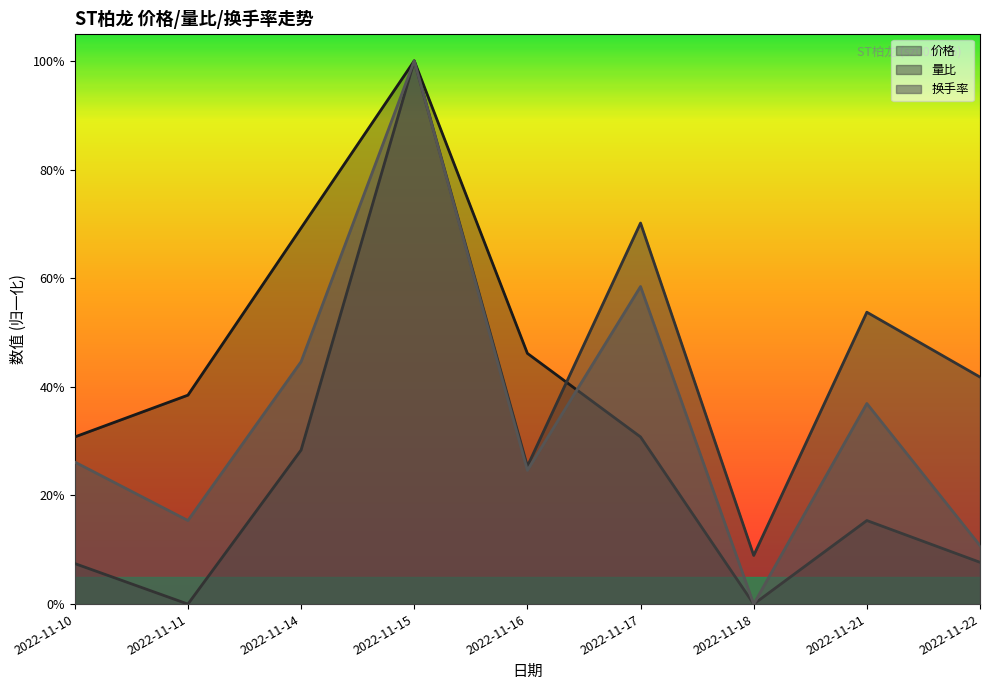

In 价格, how many points are lower than both neighbors (excluding endpoints)?

1